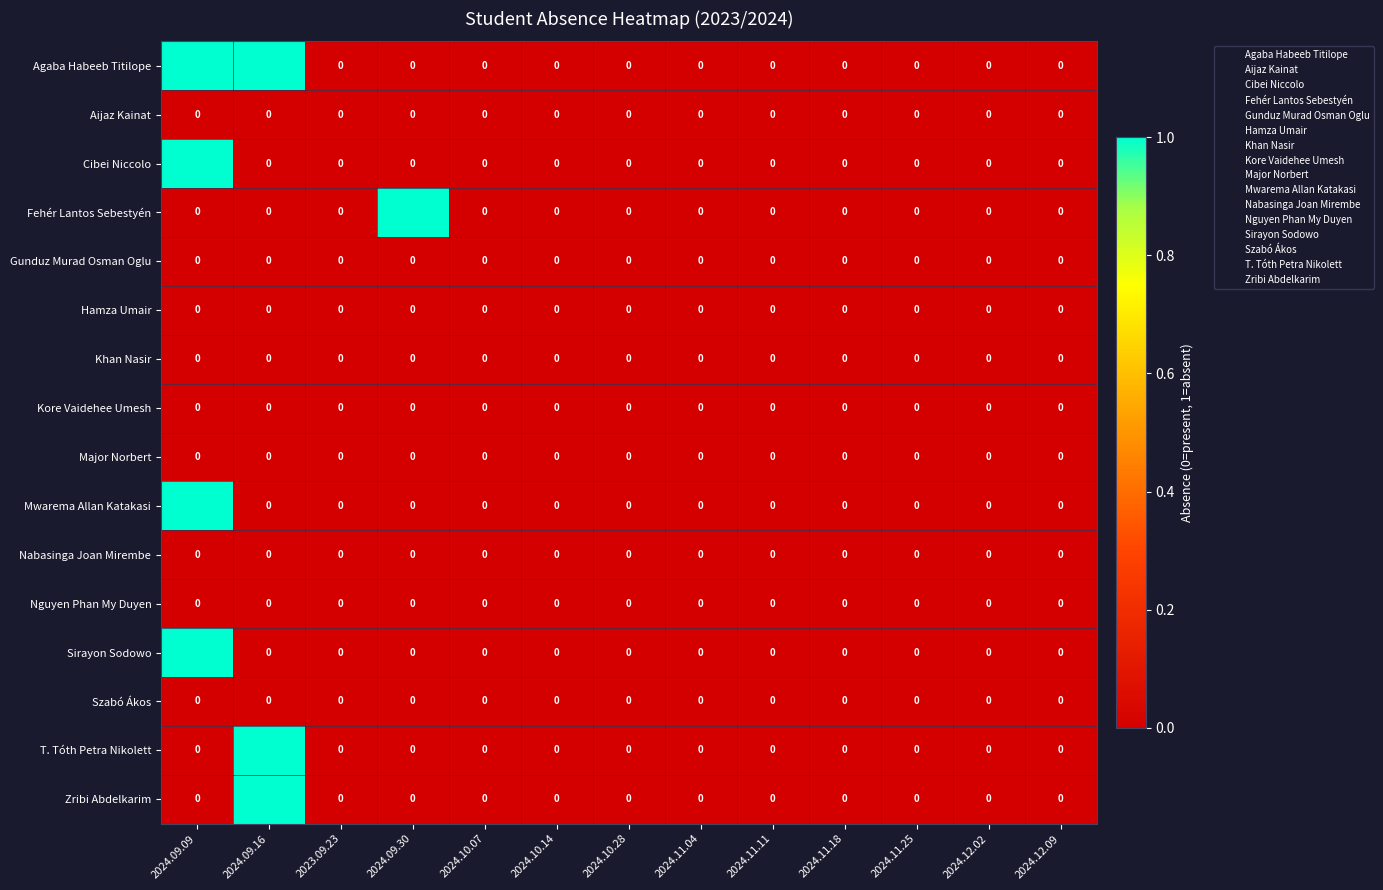

Is it true that Mwarema Allan Katakasi equals 0 at 2024.10.14?

True